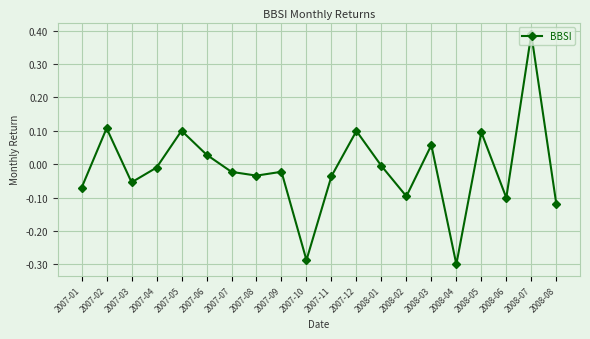

What is the label of the 18th point from the right?

2007-03